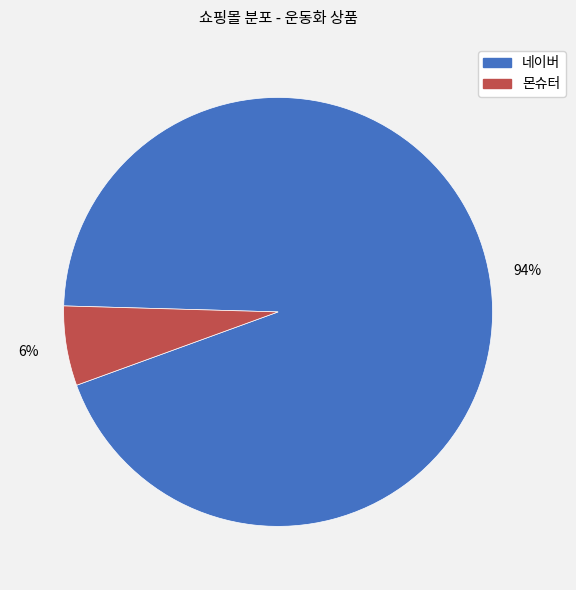

How many slices are in this pie chart?

2